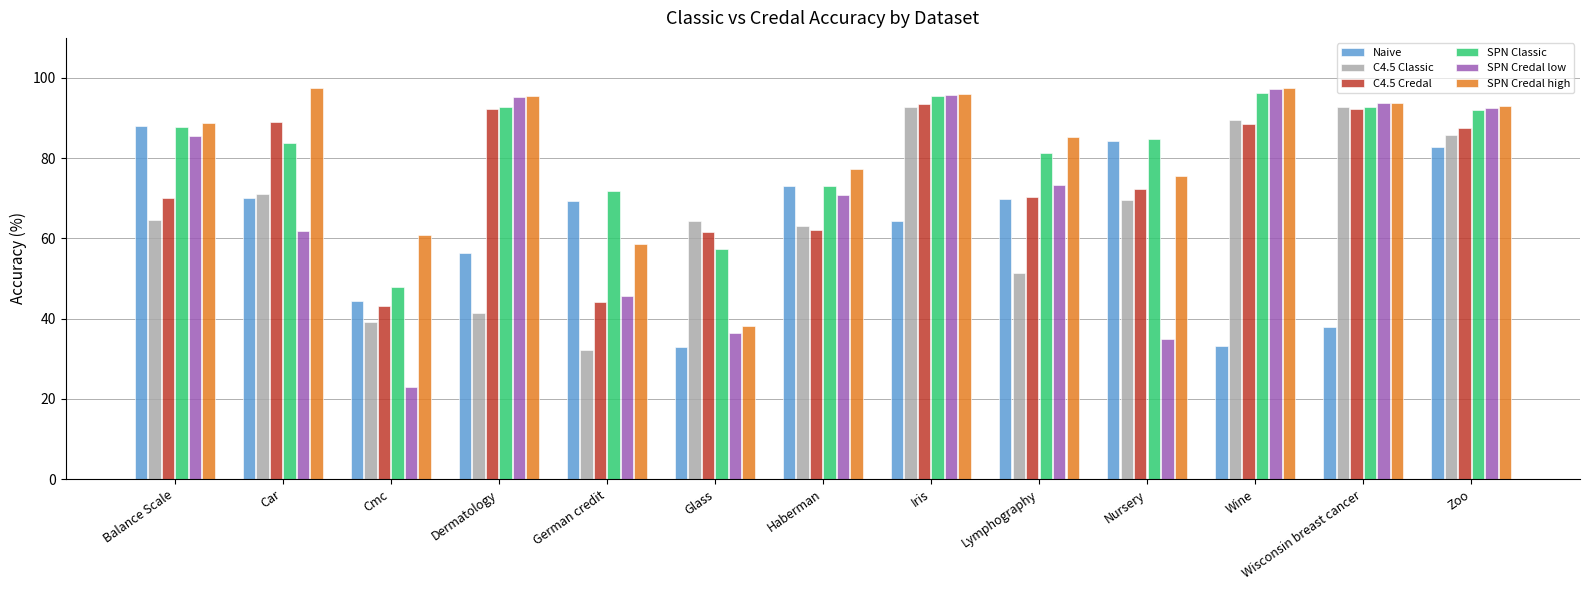

How many groups of bars are there?

13